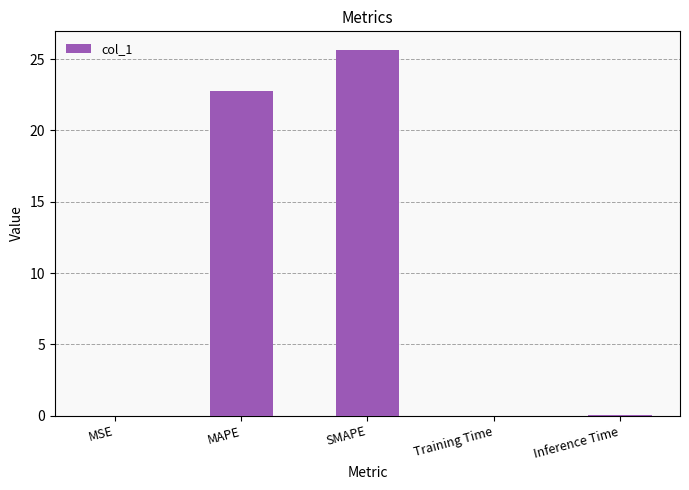

The chart shows a value of 31.7 at MAPE. True or false?

False